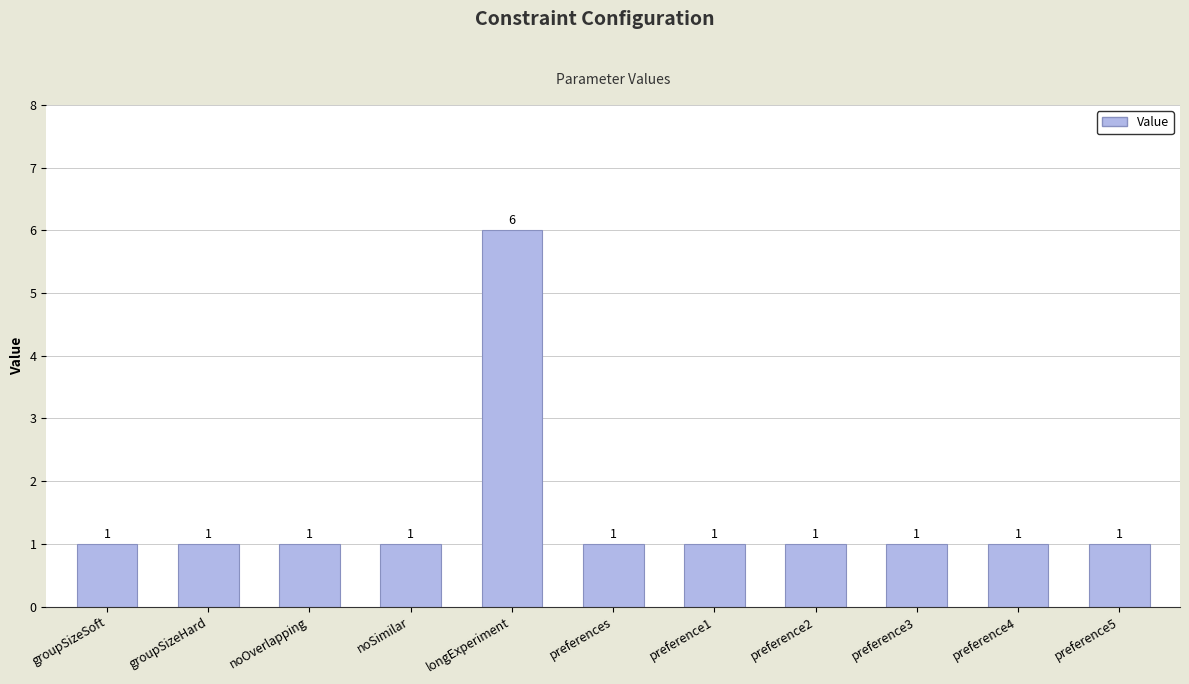

What is the minimum value shown in the chart?

1